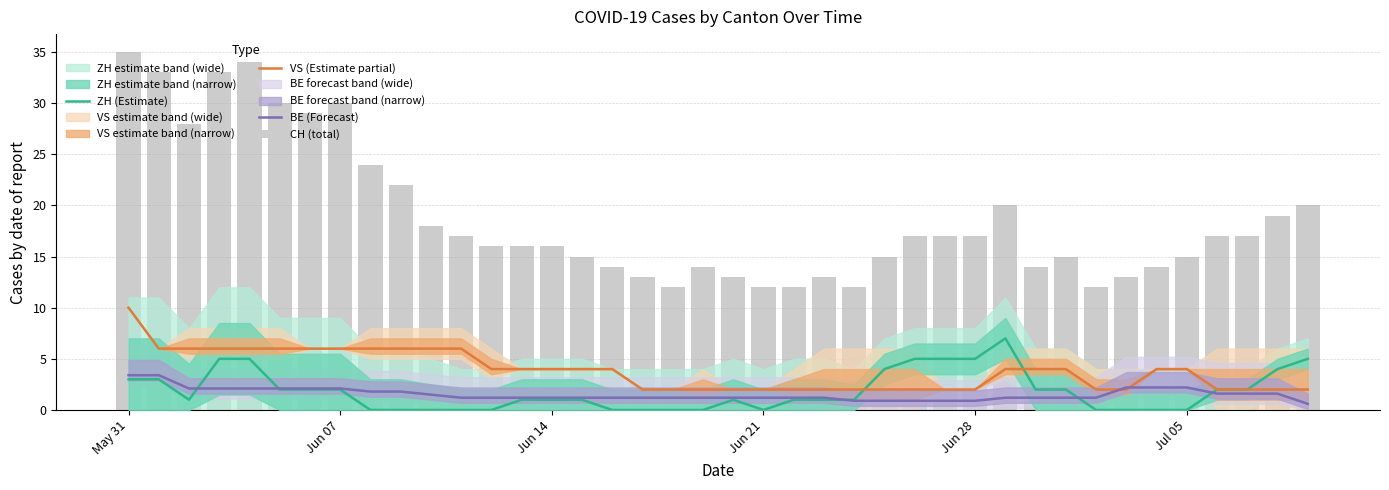

The value of VS (Estimate partial) at 6 is 7.8. True or false?

False